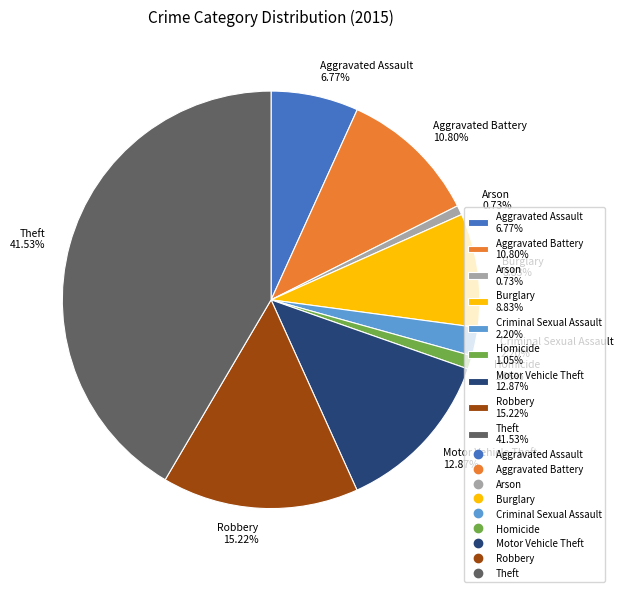

Does any single category account for the majority?

No